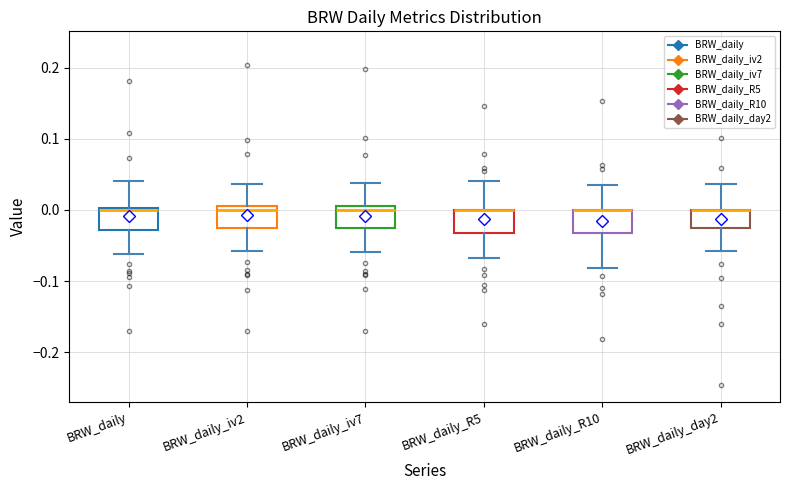

Where is the upper edge of the box for BRW_daily on the y-axis? The values are not printed on the chart, so give them approximately, as read against the axis.

0.00